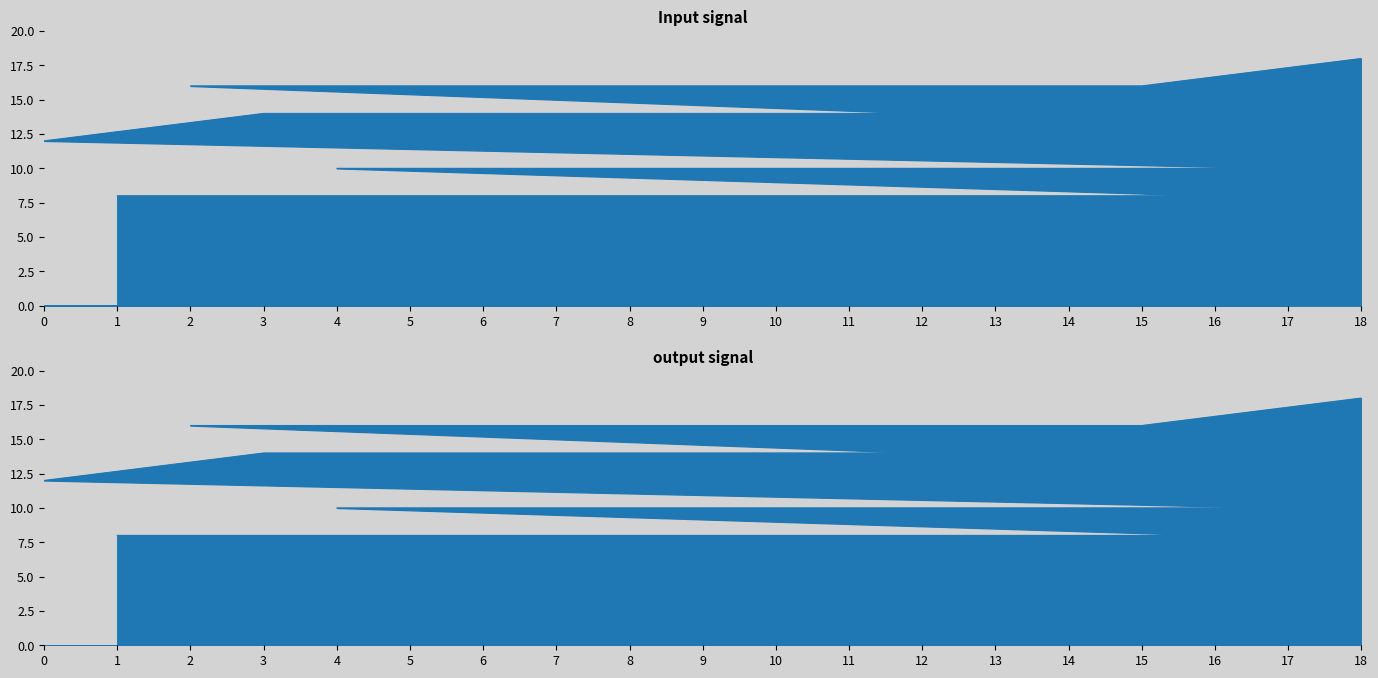

How many lines are shown in the chart?

1